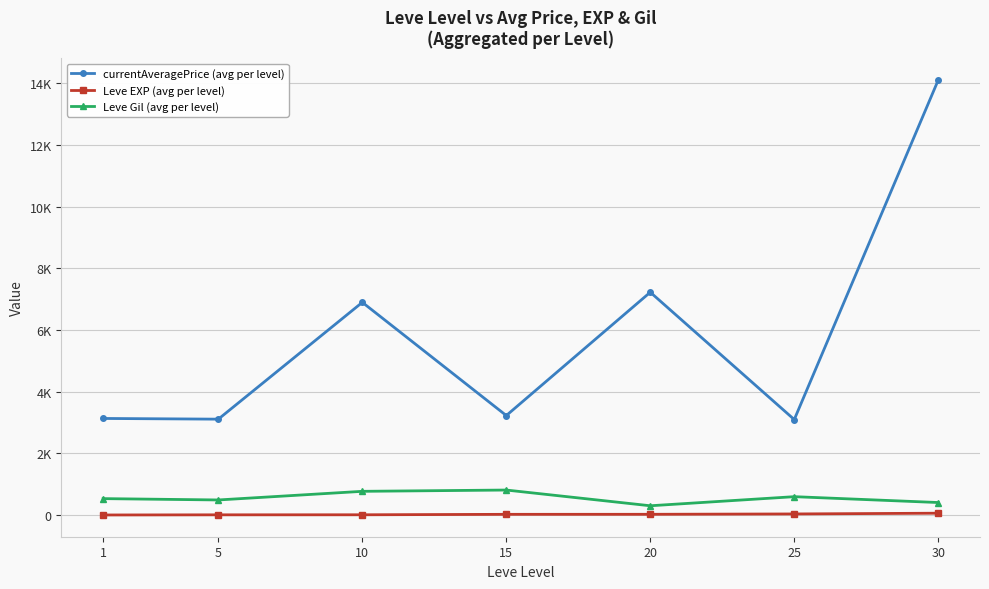

What are all the series names shown in the legend?

currentAveragePrice (avg per level), Leve EXP (avg per level), Leve Gil (avg per level)